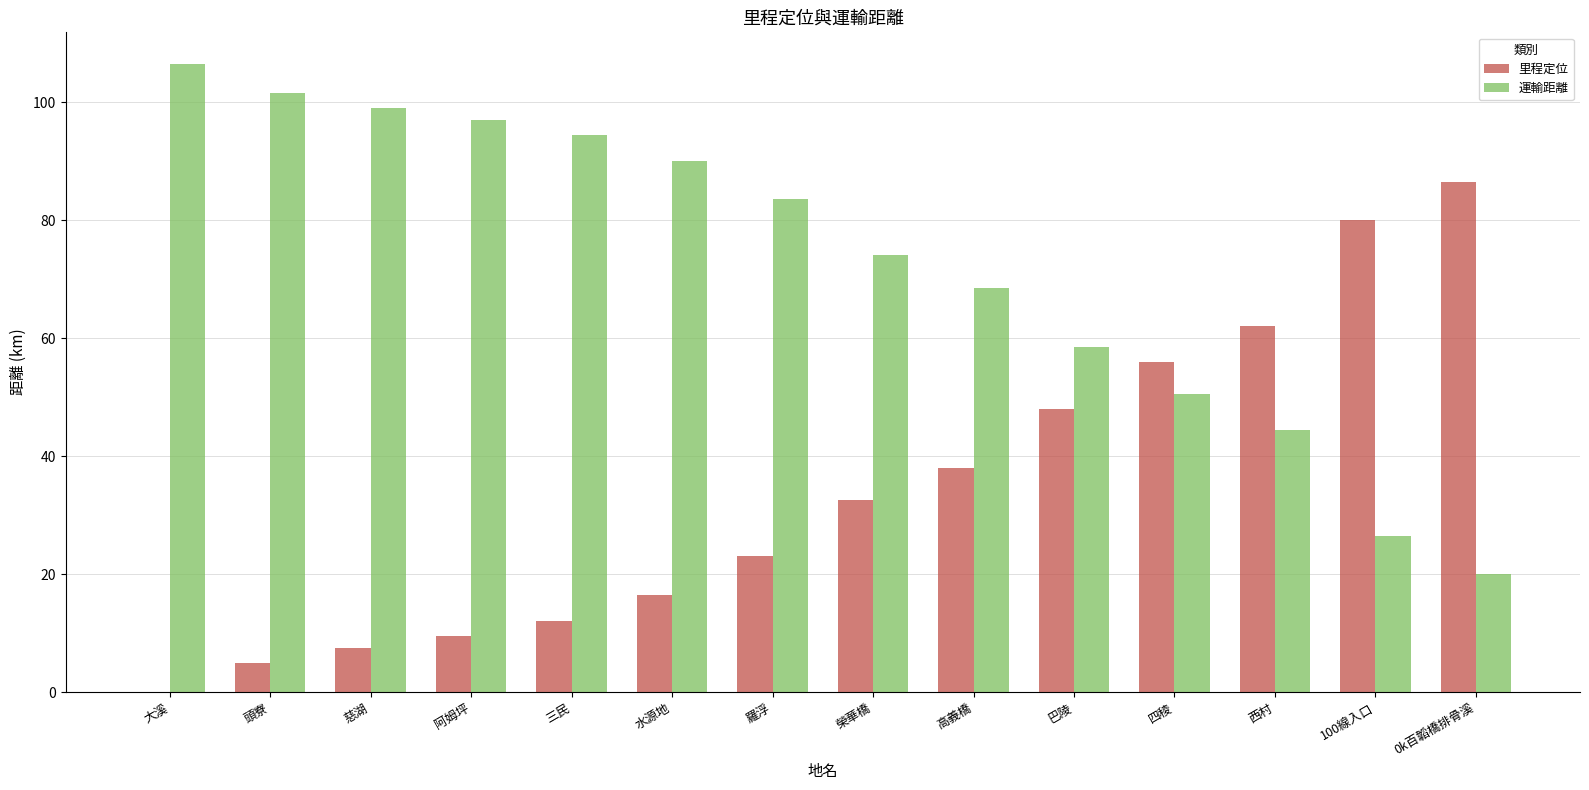

Reading right to left, extract all data points from this chart.

里程定位: 0k百韜橋排骨溪=86.5	100線入口=80.0	西村=62.0	四稜=56.0	巴陵=48.0	高義橋=38.0	榮華橋=32.5	羅浮=23.0	水源地=16.5	三民=12.0	阿姆坪=9.5	慈湖=7.5	頭寮=5.0	大溪=0.0
運輸距離: 0k百韜橋排骨溪=20.0	100線入口=26.5	西村=44.5	四稜=50.5	巴陵=58.5	高義橋=68.5	榮華橋=74.0	羅浮=83.5	水源地=90.0	三民=94.5	阿姆坪=97.0	慈湖=99.0	頭寮=101.5	大溪=106.5